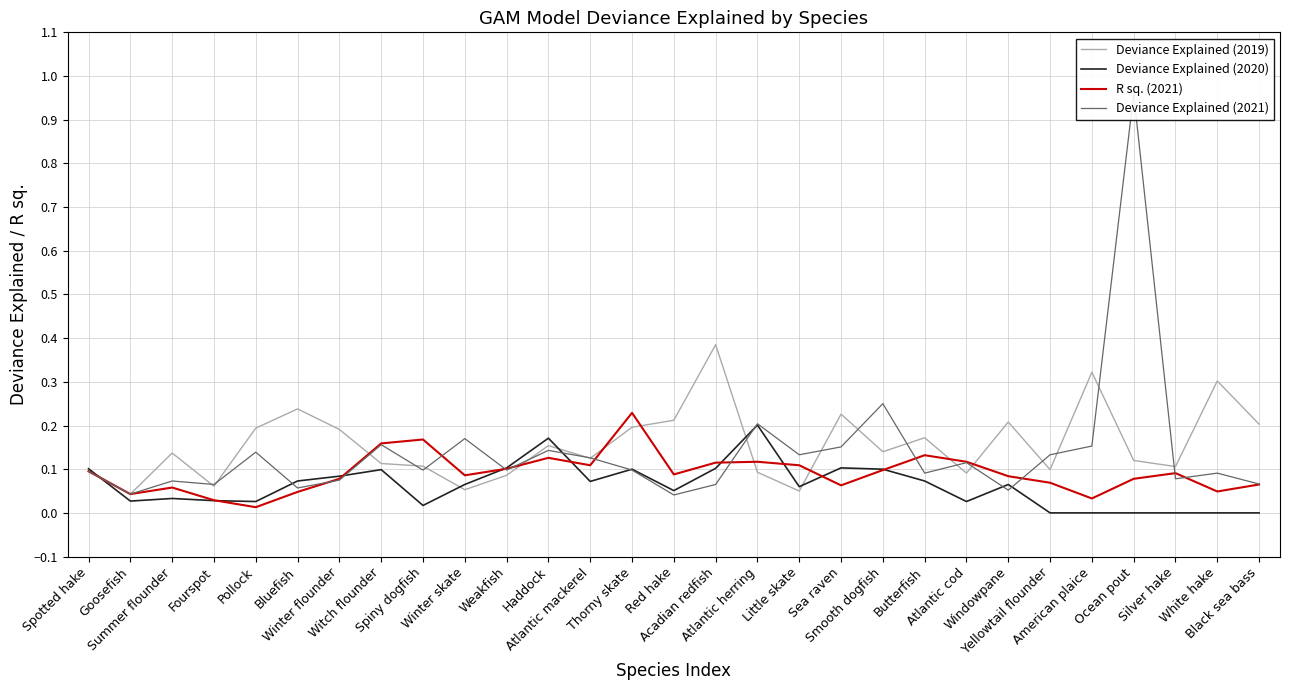

The value of Deviance Explained (2020) at Windowpane is 0.1. True or false?

True